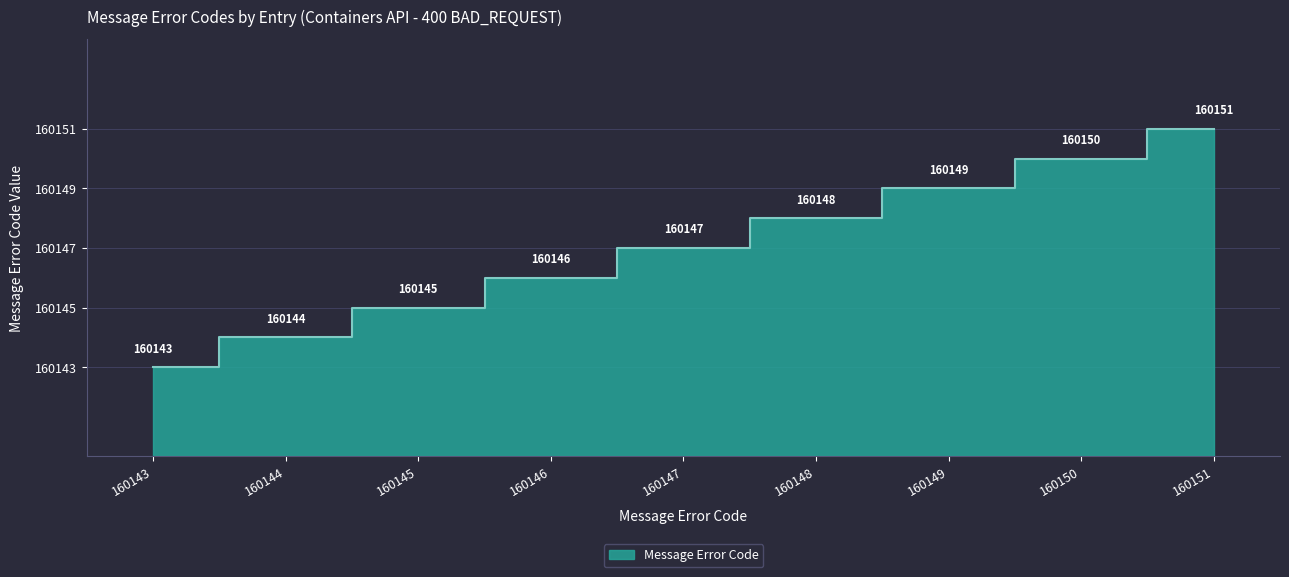

What is the sum of the values at 160151 and 160145?

320296